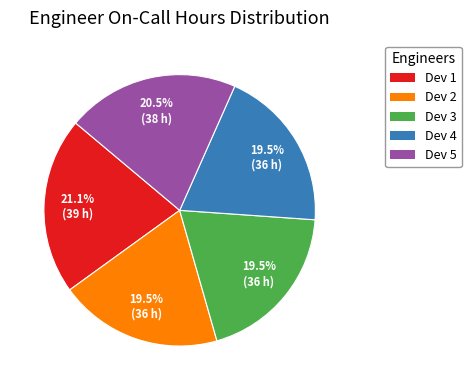

Which slice is the largest?

Dev 1